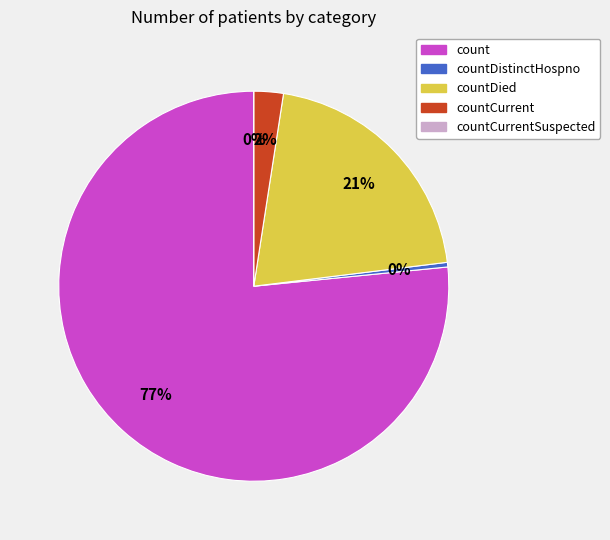

How many slices are in this pie chart?

5